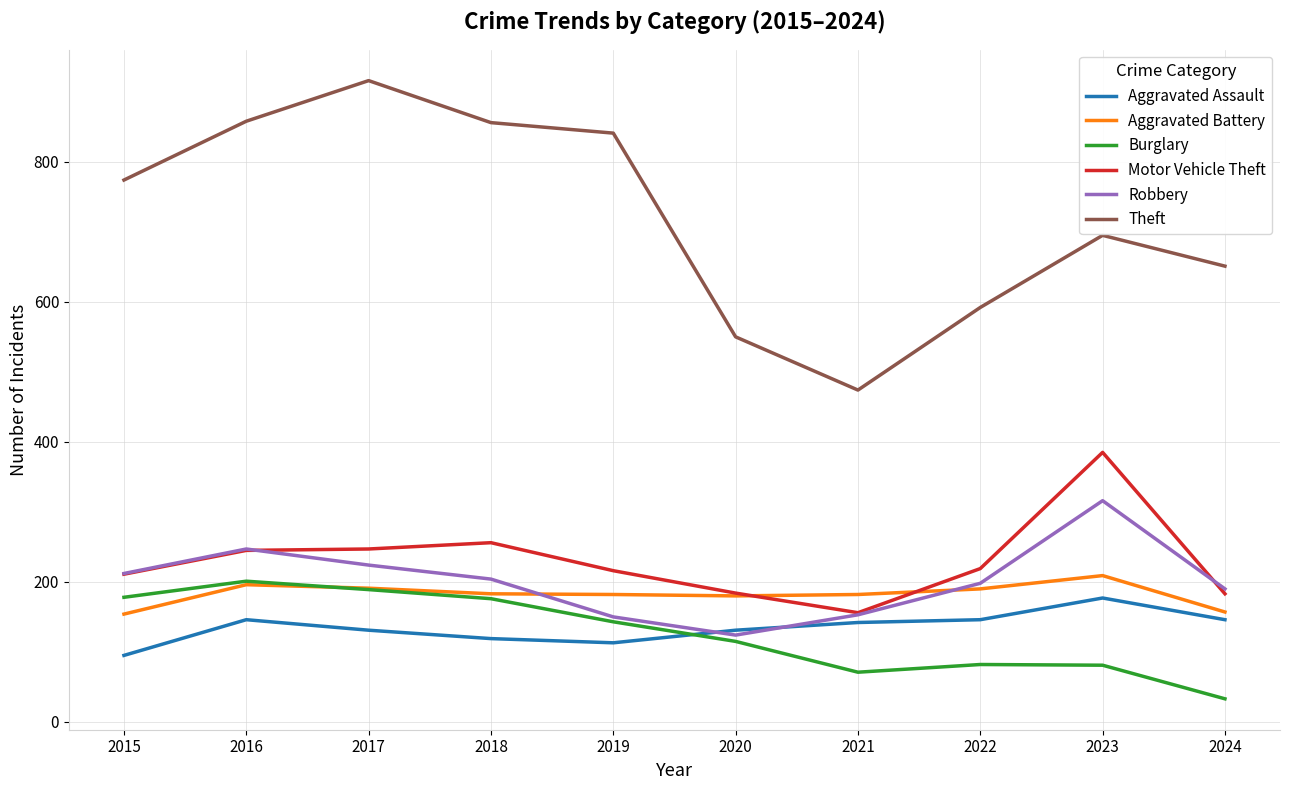

What is the lowest value of the Aggravated Assault series?

95